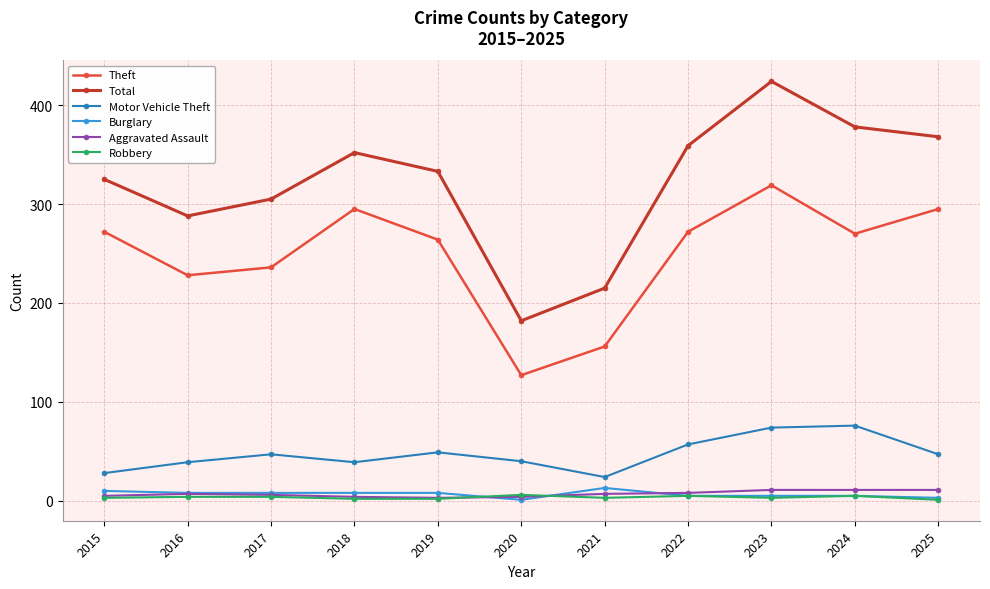

The value of Theft at 2024 is 95. True or false?

False